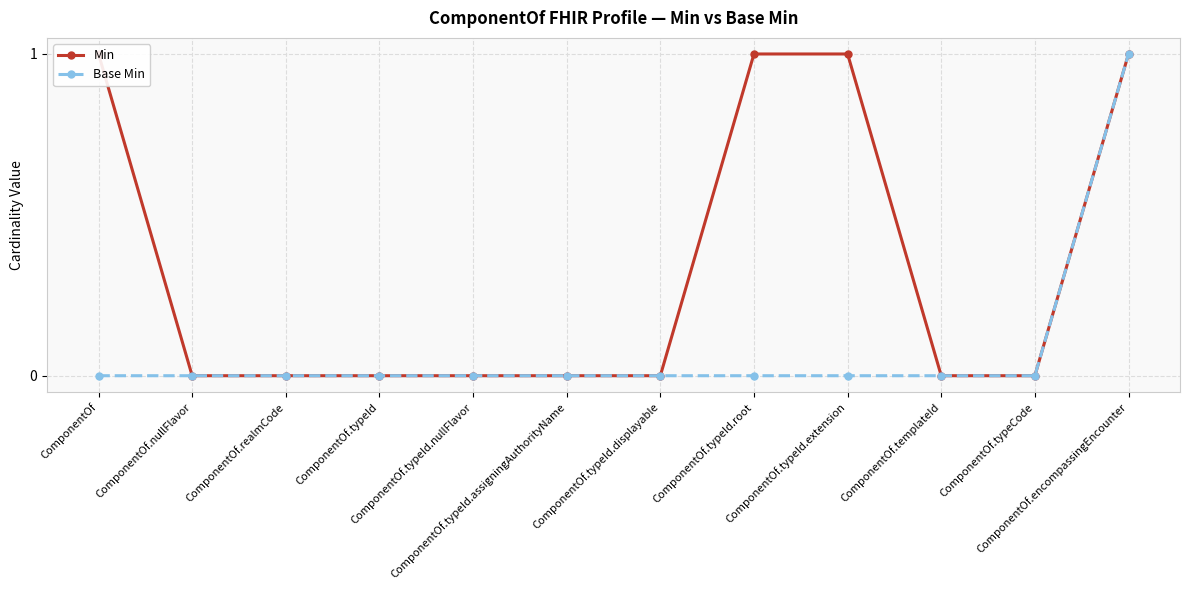

The Min series shows 0 at ComponentOf.typeId.extension. True or false?

False